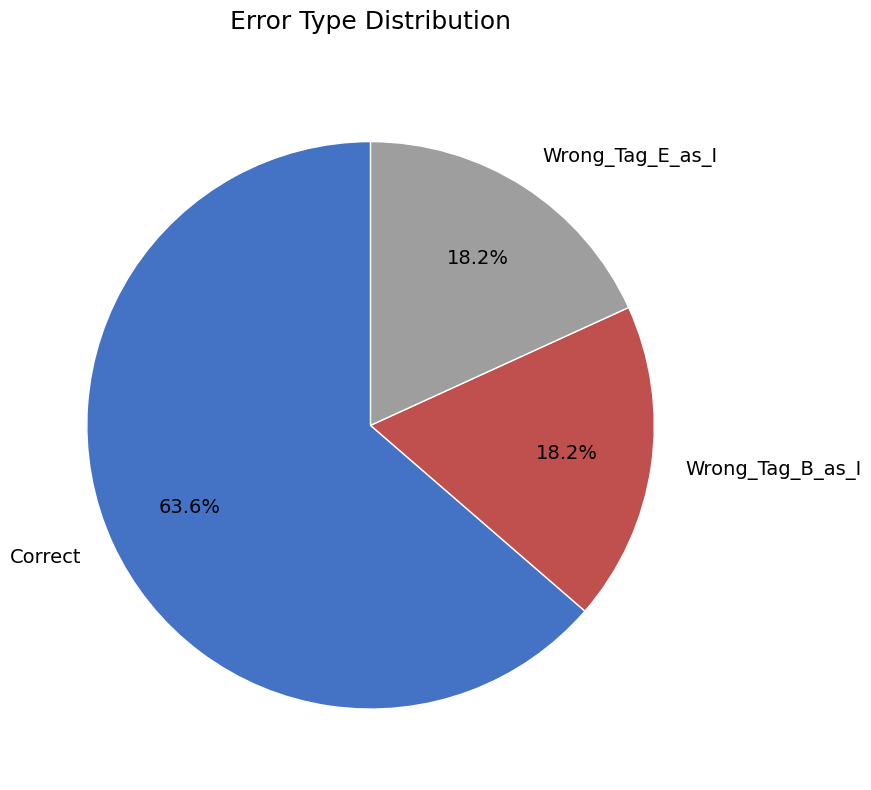

What is the ratio of the value at Wrong_Tag_E_as_I to the value at Wrong_Tag_B_as_I?

1.0